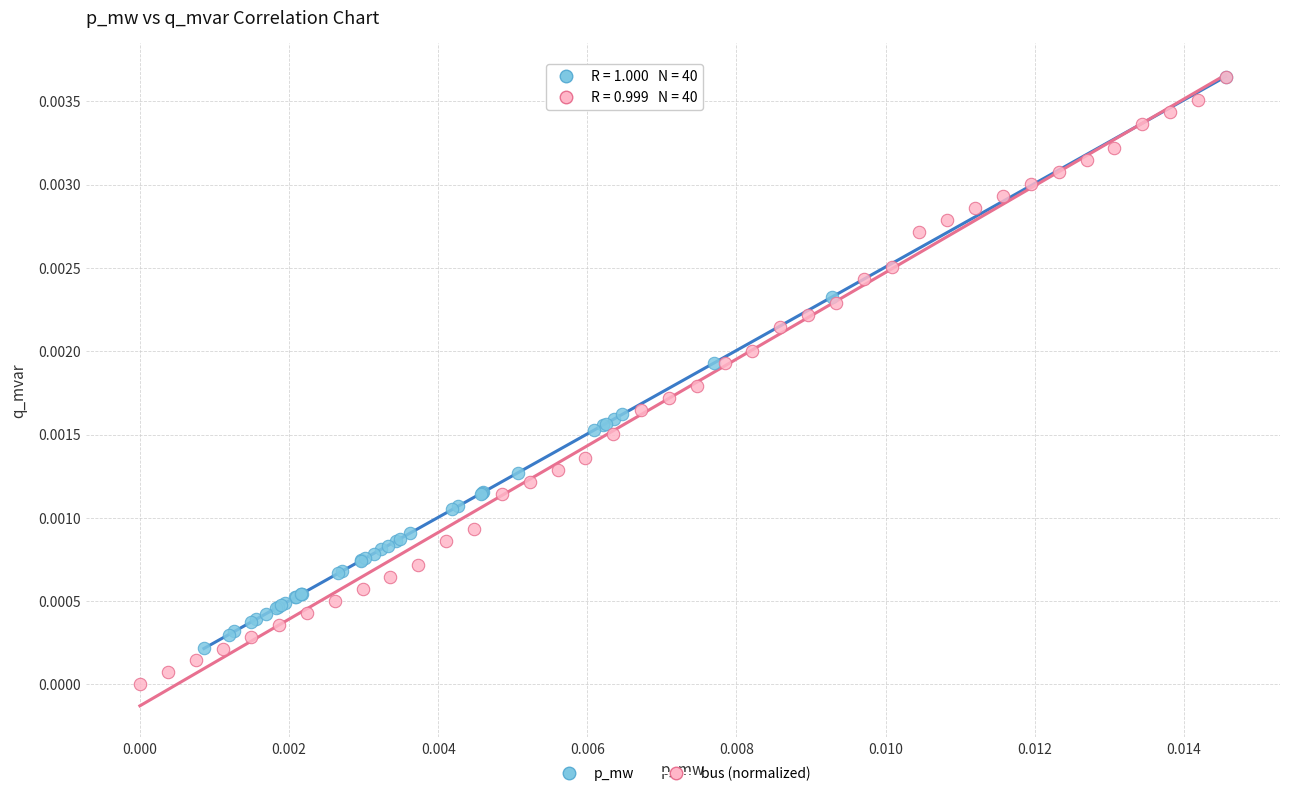

Which series has the widest spread of Y values?

bus (normalized)